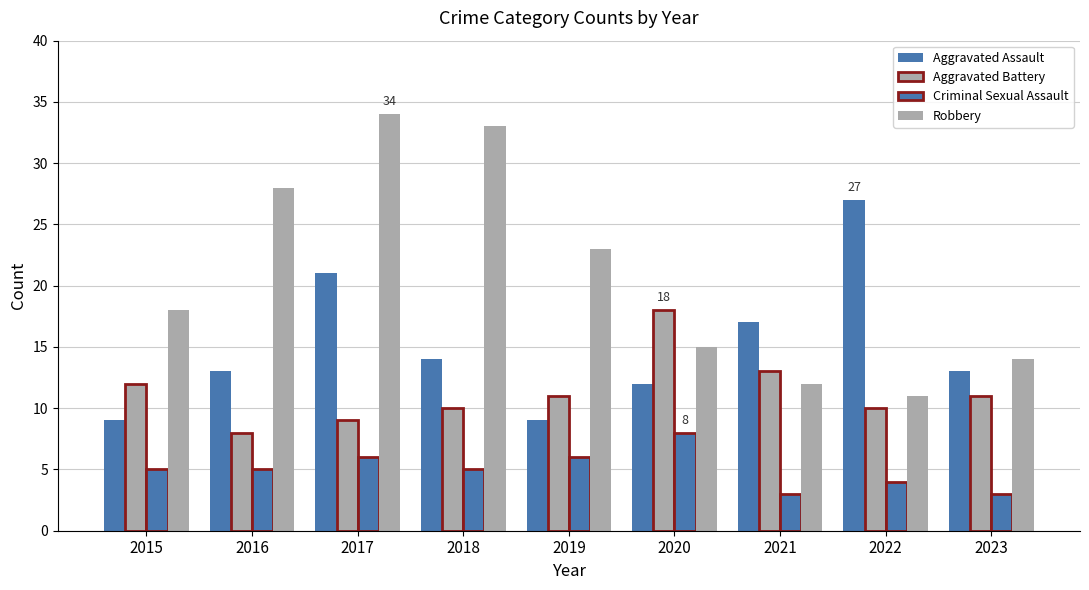

At how many categories does at least one series exceed 15?

8